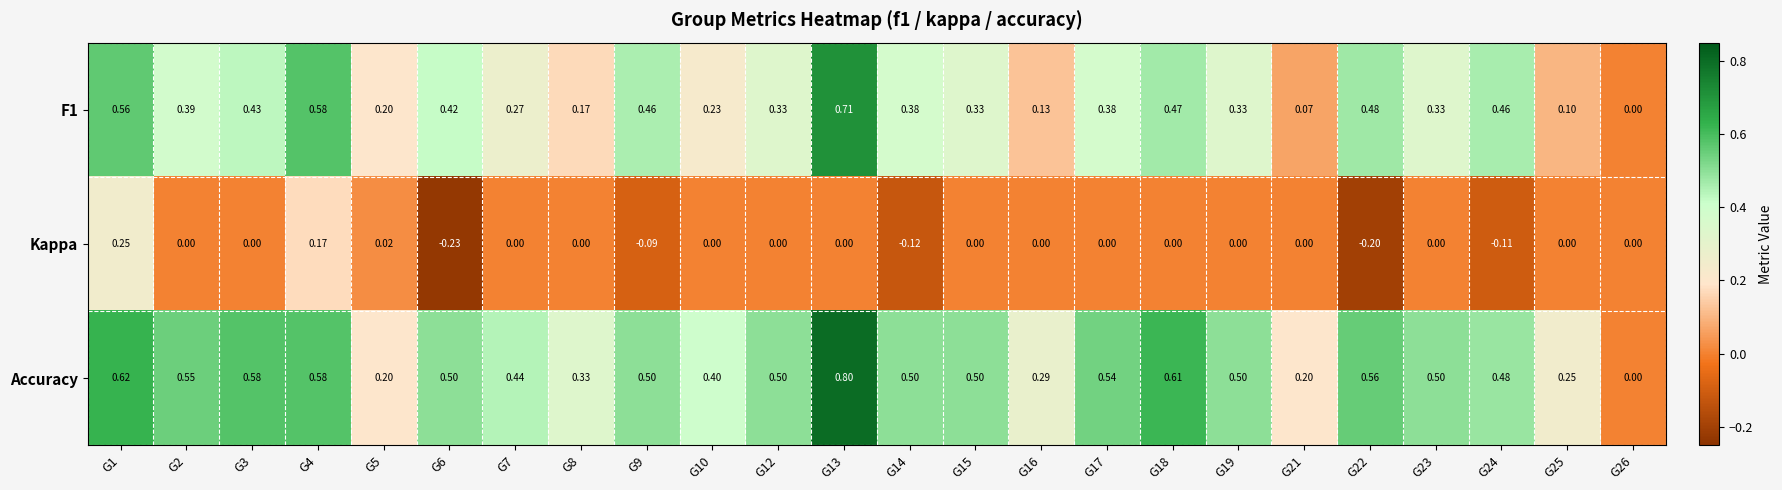

Which series has the largest total across all categories?

Accuracy